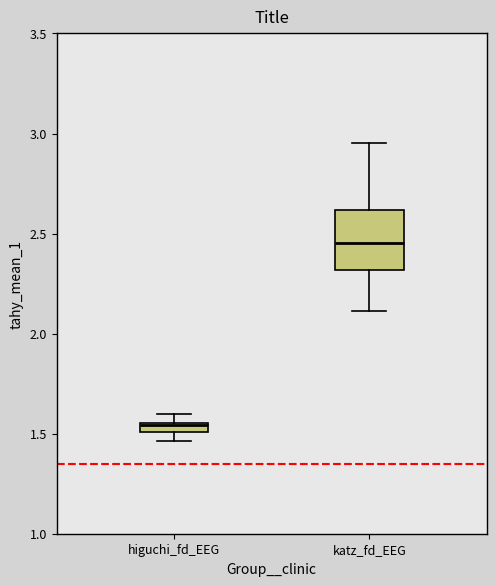

Which box has the highest median line?

katz_fd_EEG